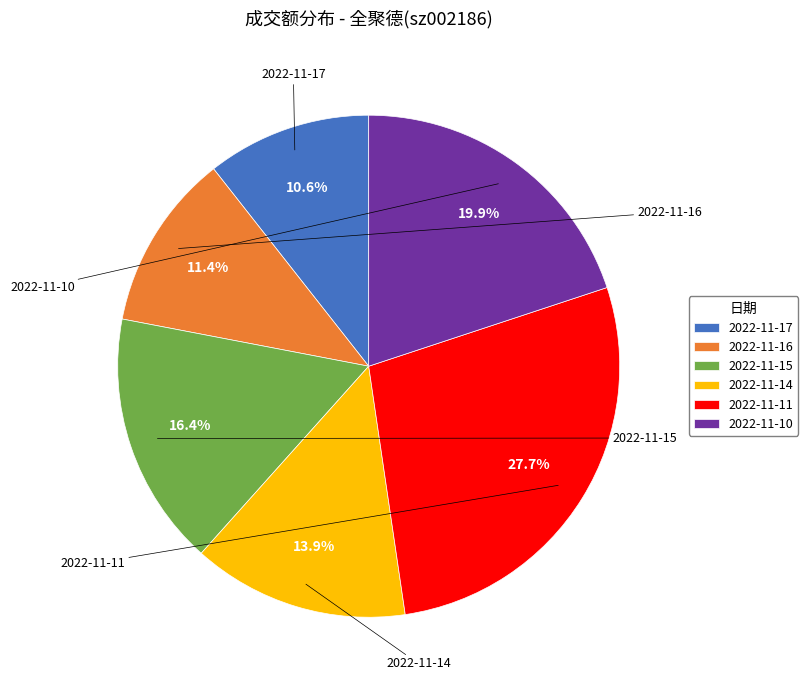

To the nearest percent, what percentage of the pie is 2022-11-15?

16%